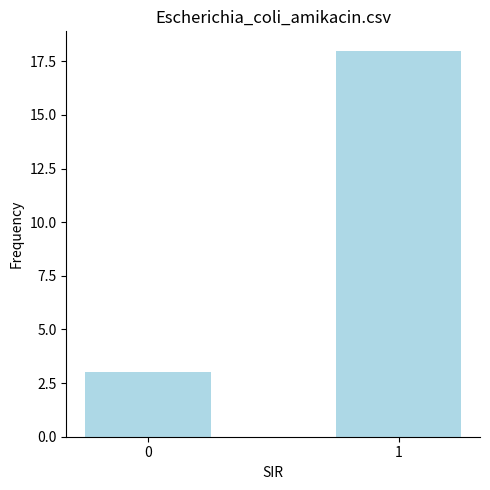

What is the minimum value shown in the chart?

3